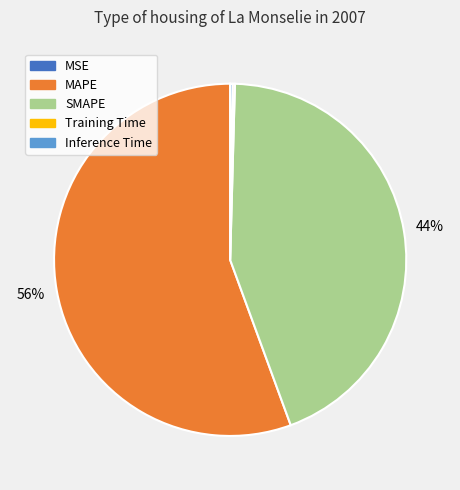

To the nearest percent, what percentage of the pie is MAPE?

56%